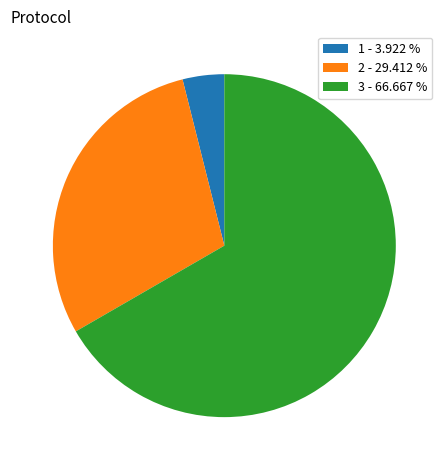

Combined, do 2 - 29.412 % and 3 - 66.667 % account for over 50%?

Yes